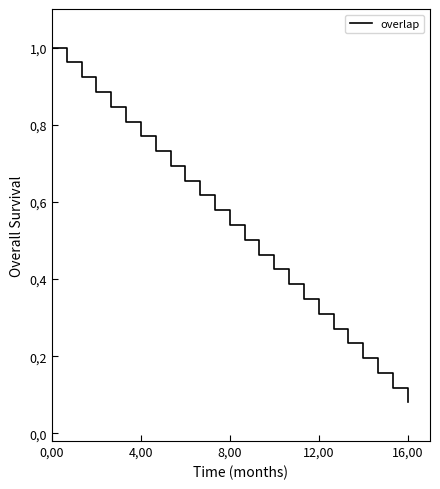

Does the chart have visible grid lines?

No